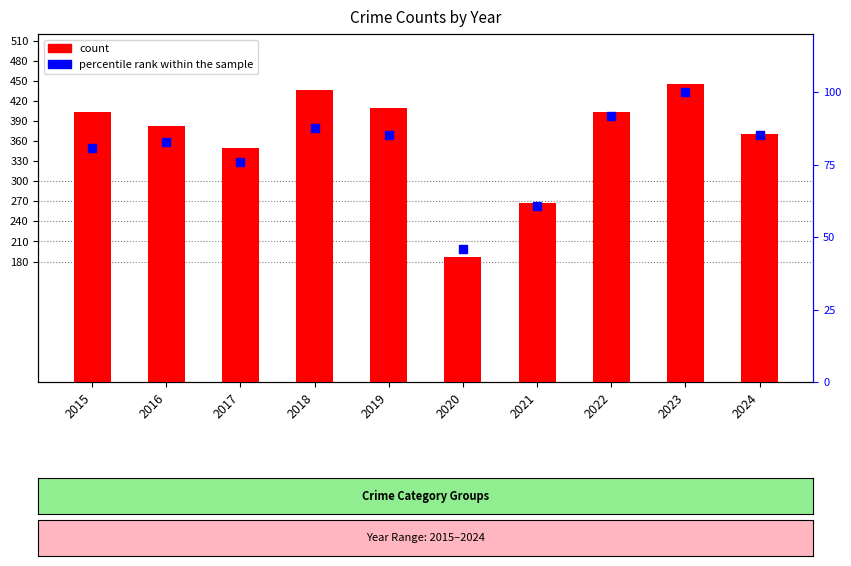

At which category is the sum across all series the highest?

2023